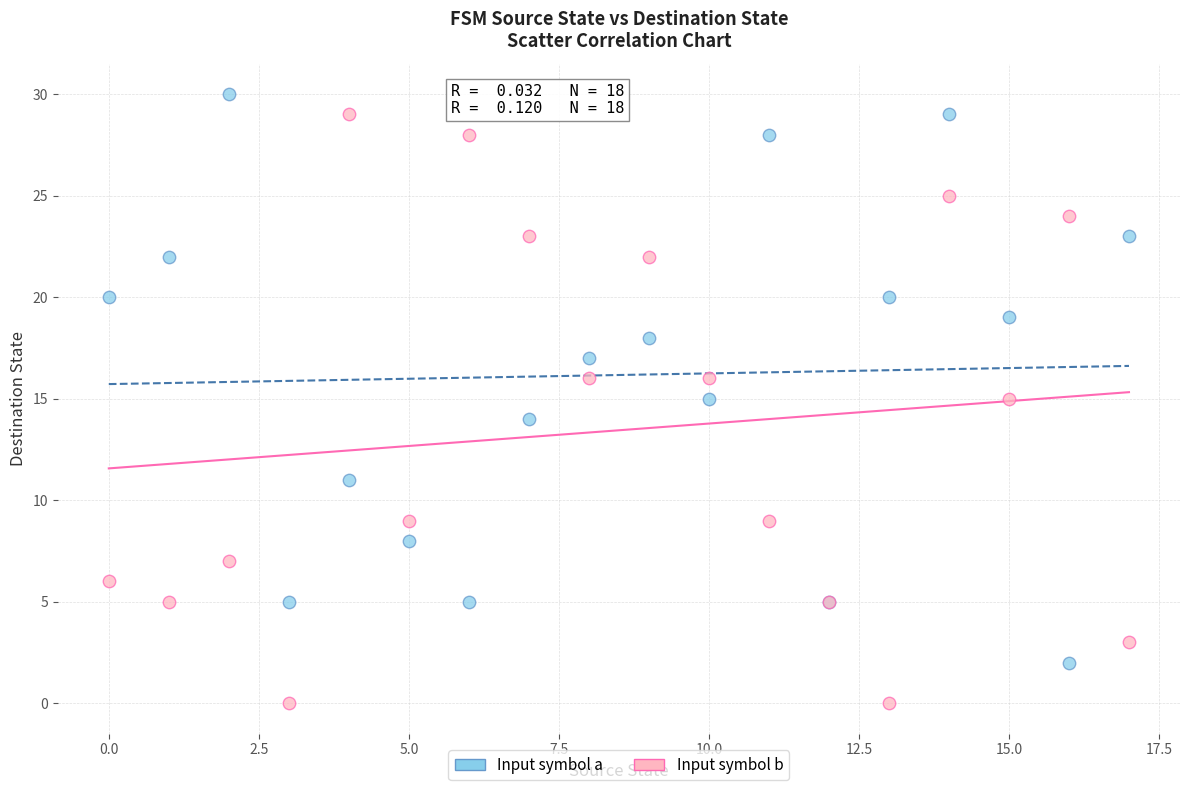

Which series reaches the minimum Y coordinate?

Input symbol b